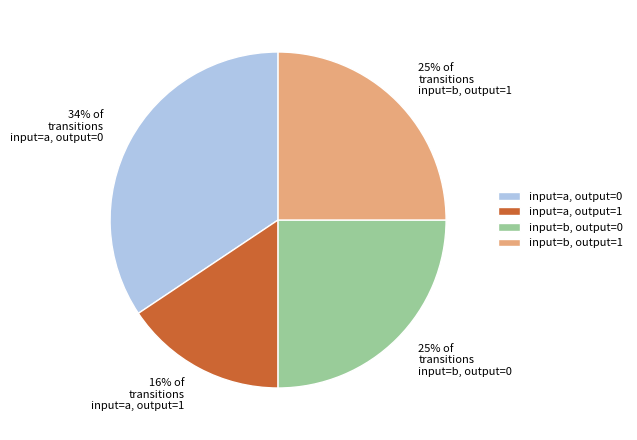

Between input=a, output=0 and input=a, output=1, which is larger?

input=a, output=0